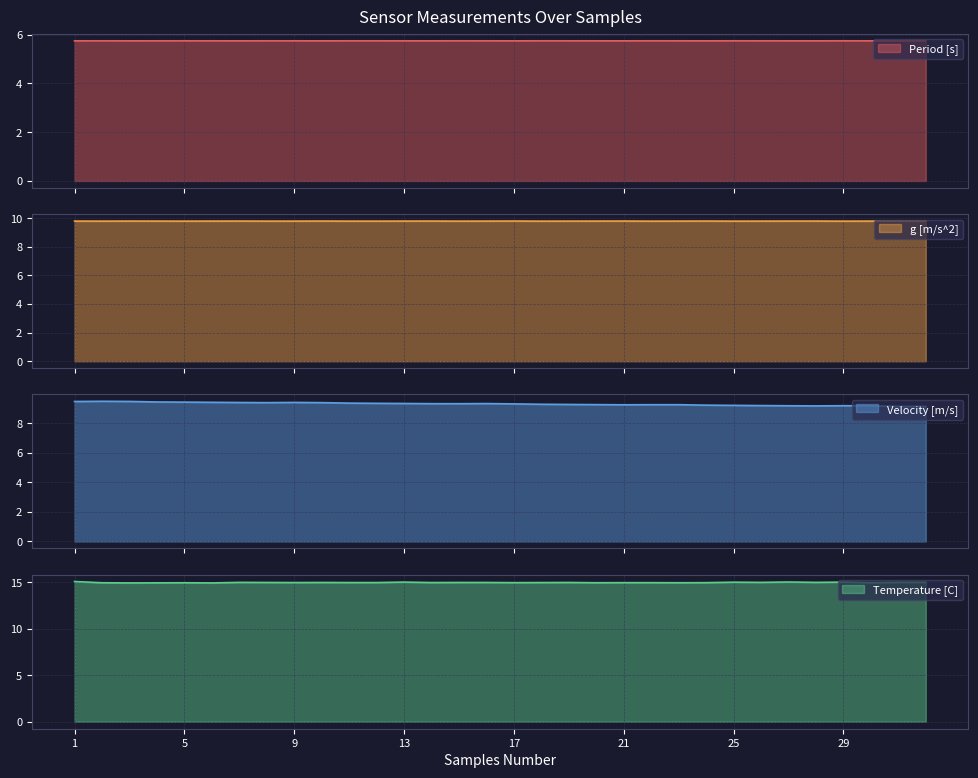

In Temperature [C], how many points are lower than both neighbors (excluding endpoints)?

10